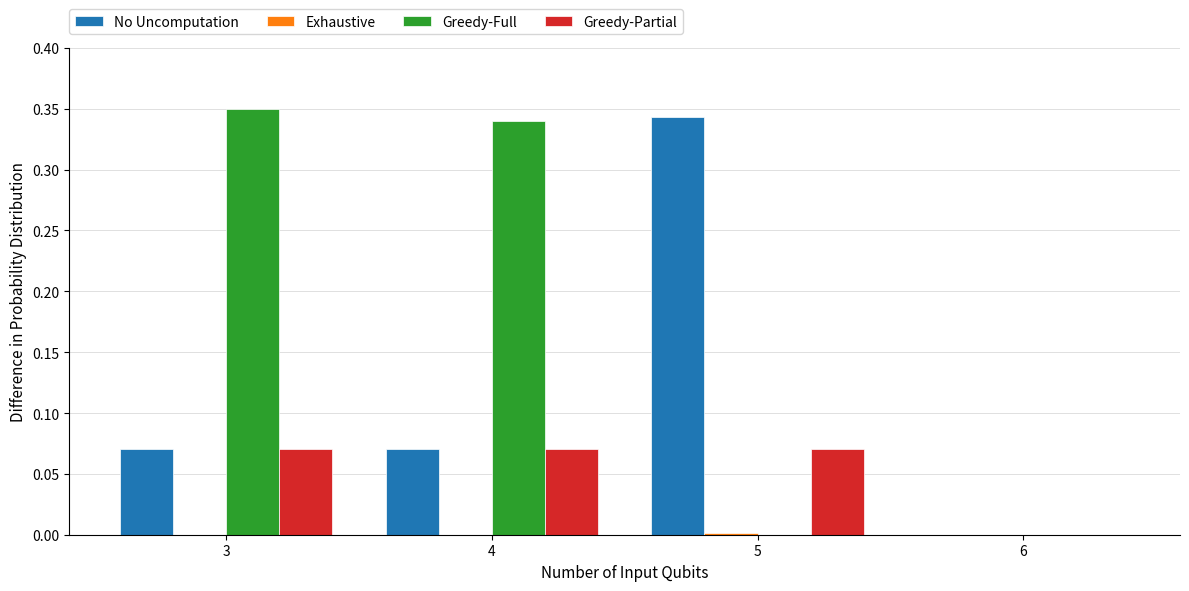

The No Uncomputation series shows 0.0 at 3. True or false?

False